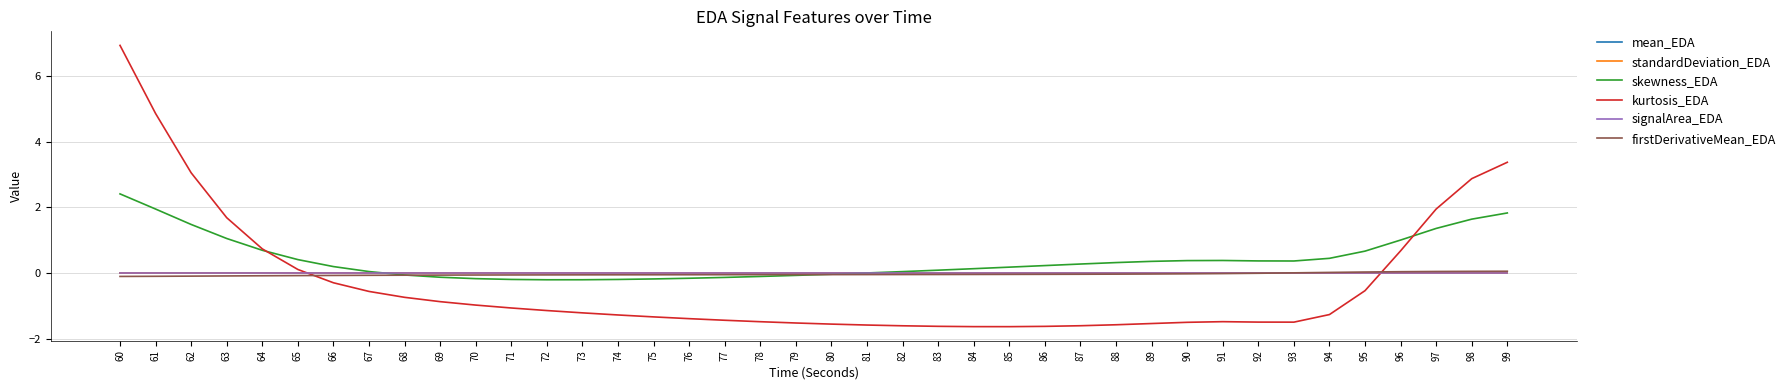

What is the smallest value displayed?

-1.6